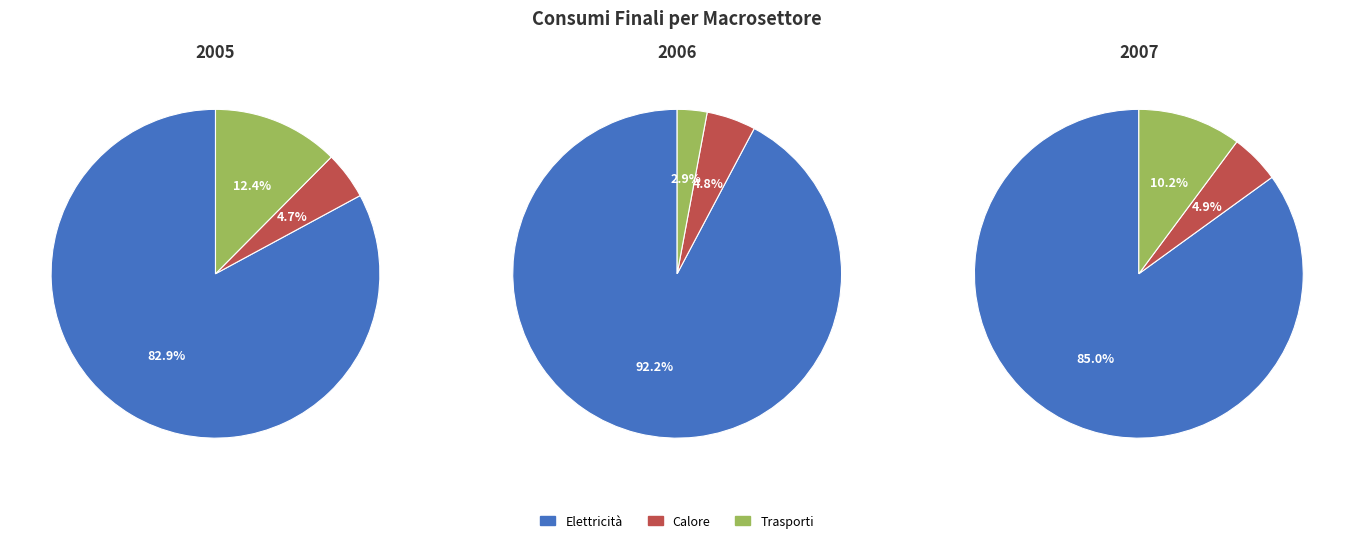

Which series has the largest range (max minus min)?

Trasporti